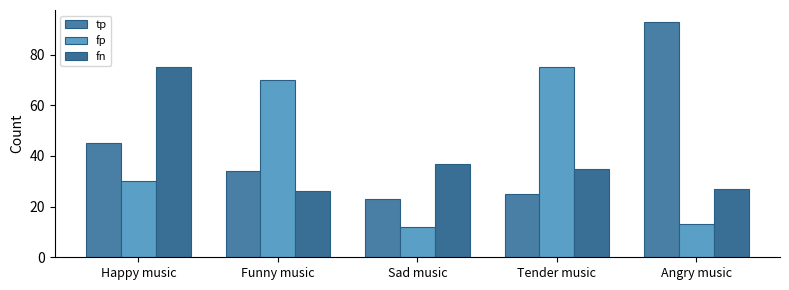

What position from the left is Angry music?

5